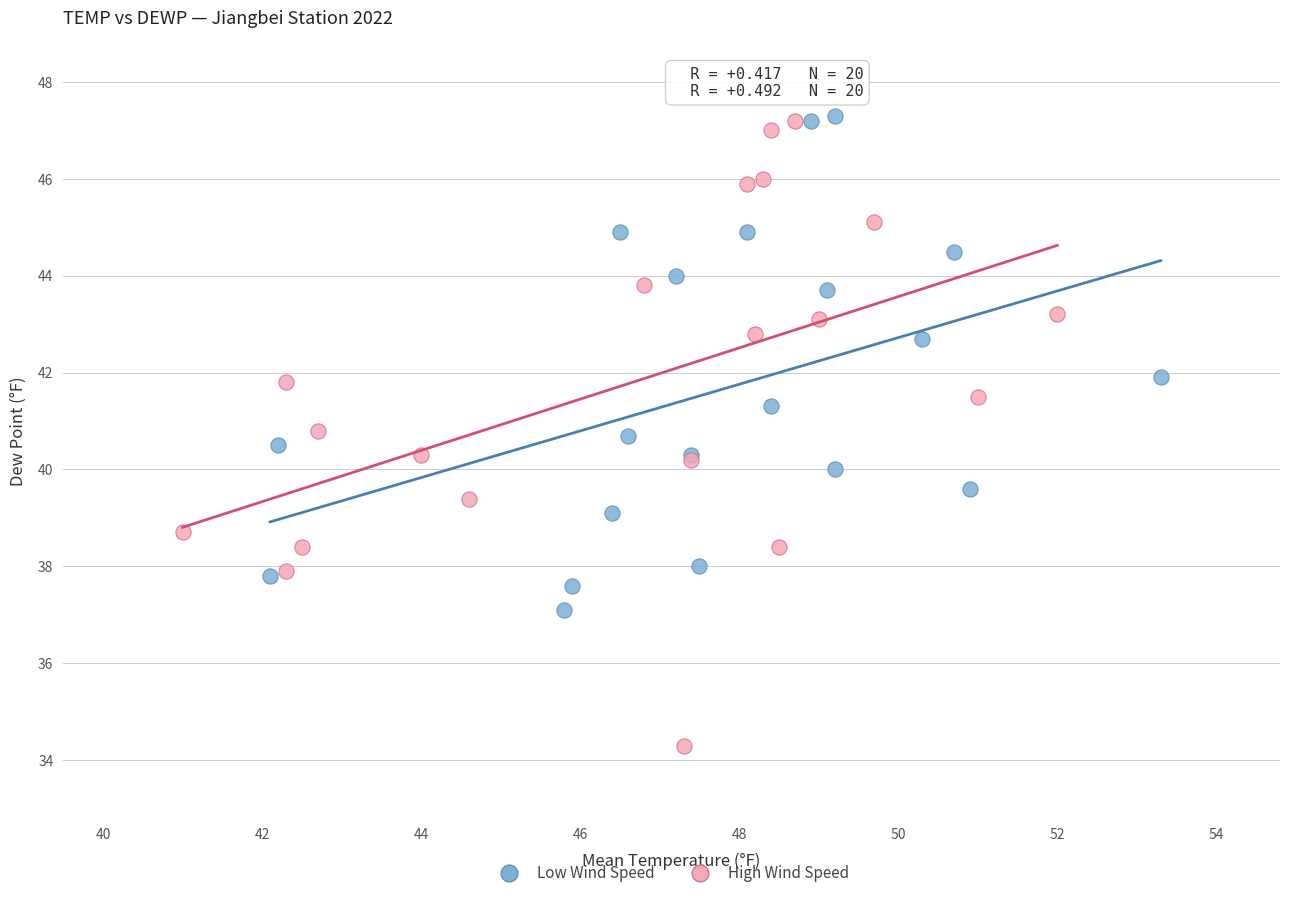

Which series contains the lowest Y value?

High Wind Speed